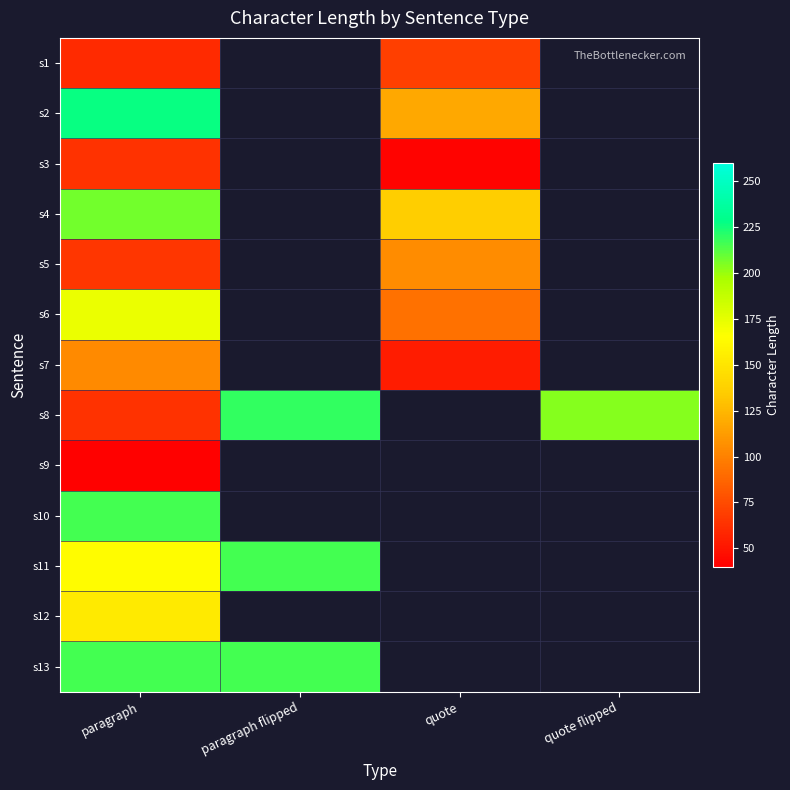

What value does the s11 series have at paragraph flipped?

216.0